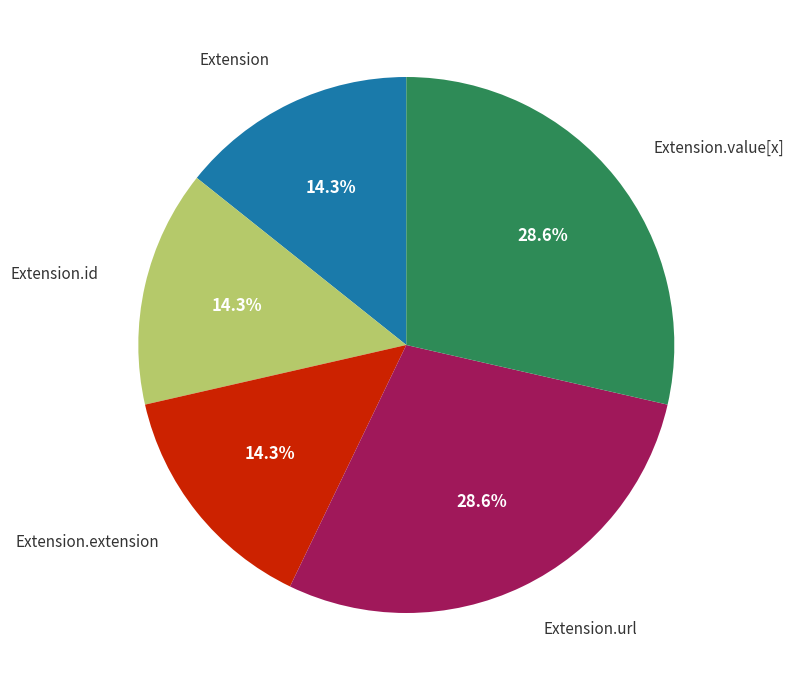

Is there any slice that represents more than half of the pie?

No